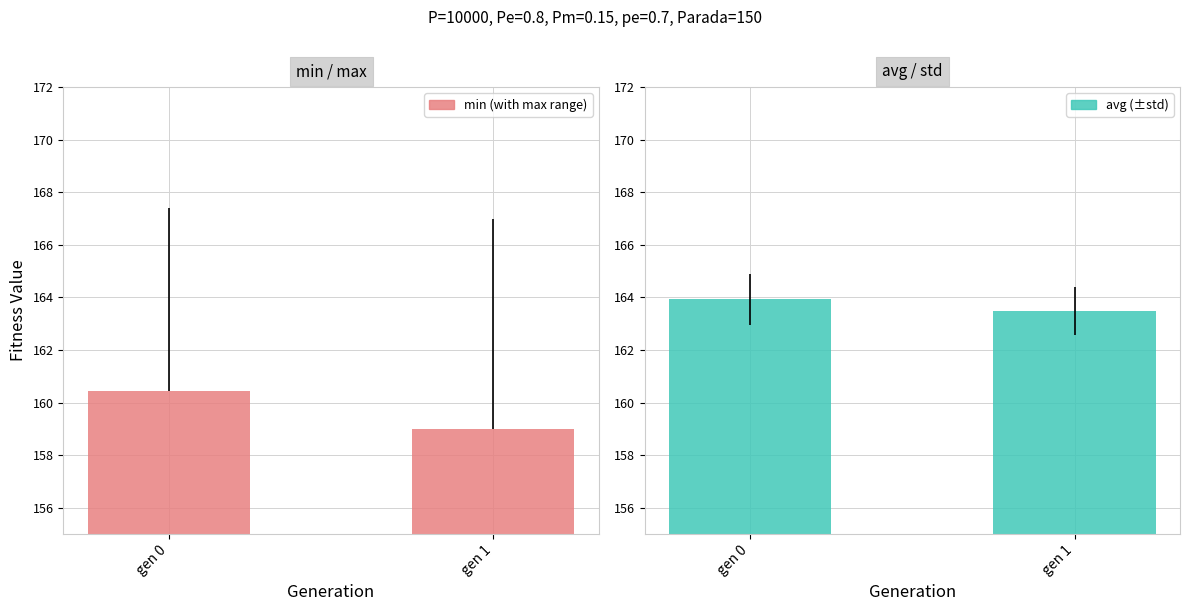

Does the chart contain any negative values?

No